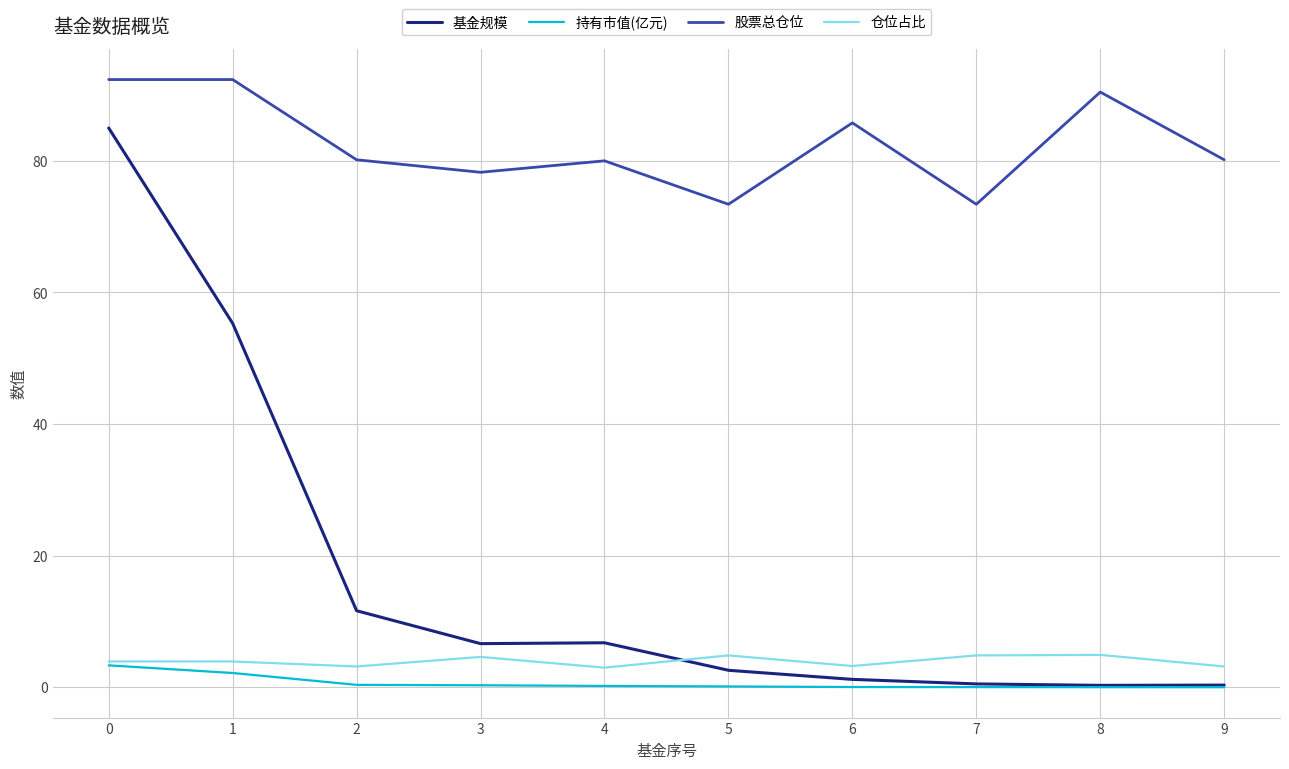

What is the highest value of the 基金规模 series?

85.0